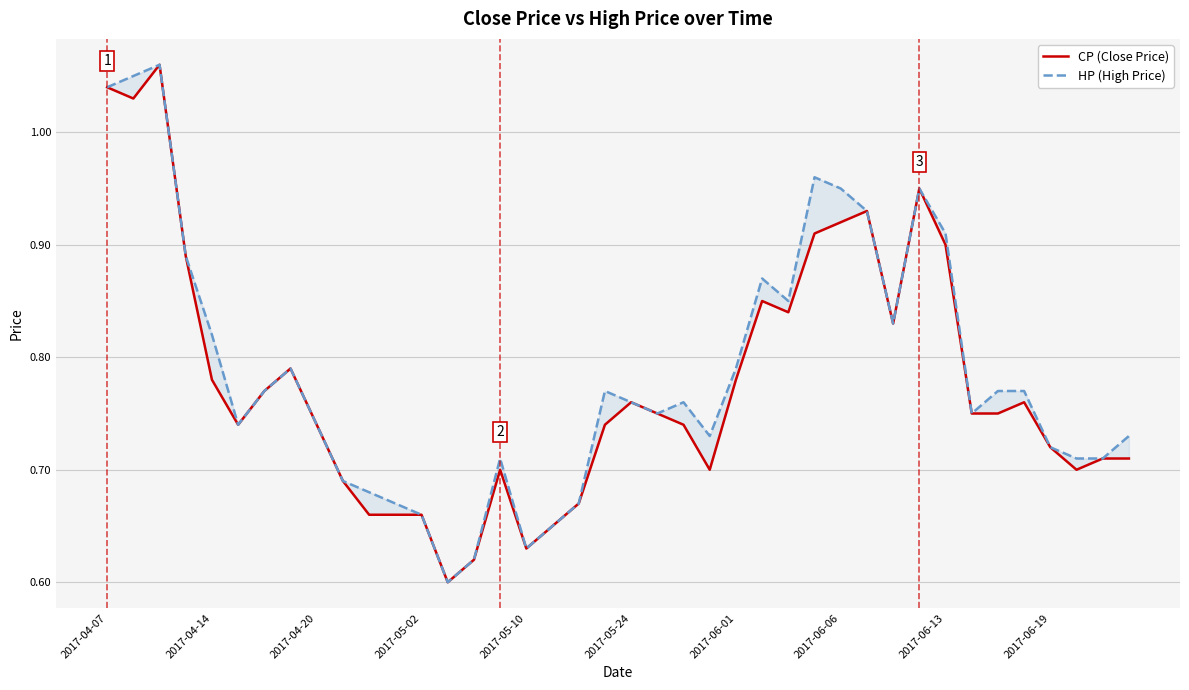

Which series has the largest range (max minus min)?

CP (Close Price)